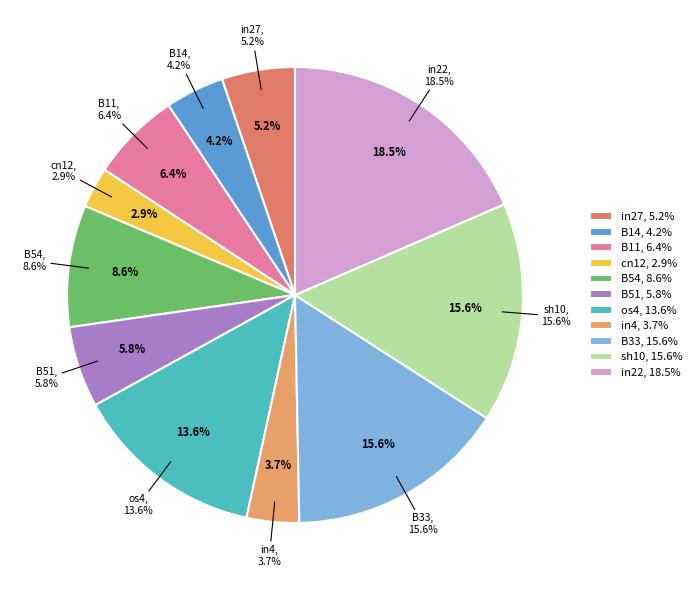

To the nearest percent, what is the combined percentage of in27 and B54?

14%